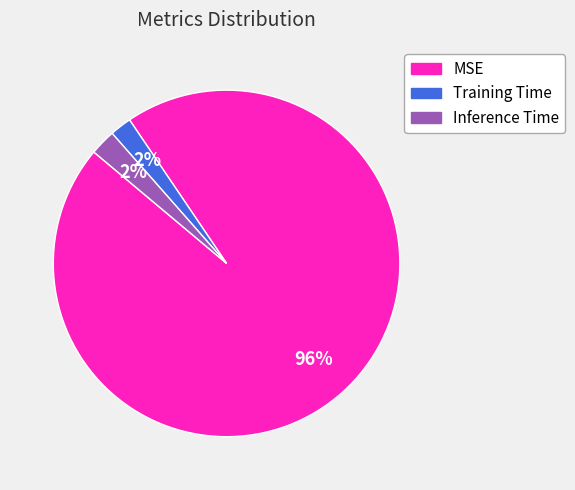

What is the majority slice?

MSE